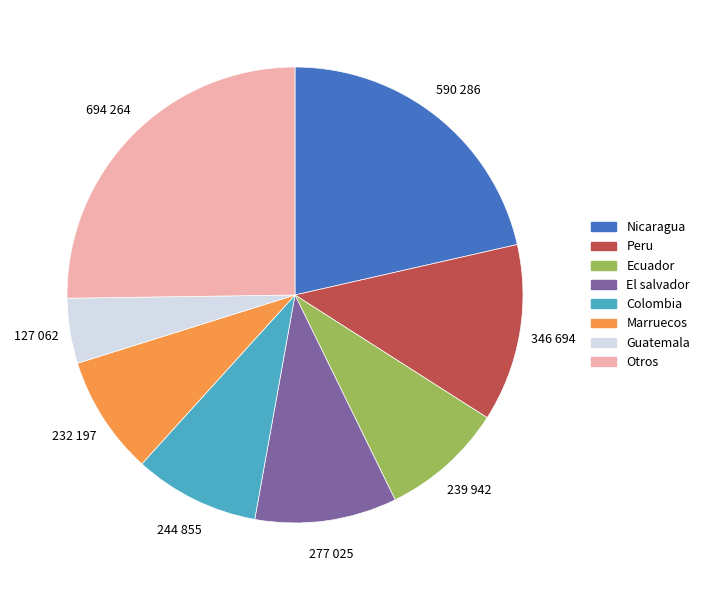

Does any single category account for the majority?

No